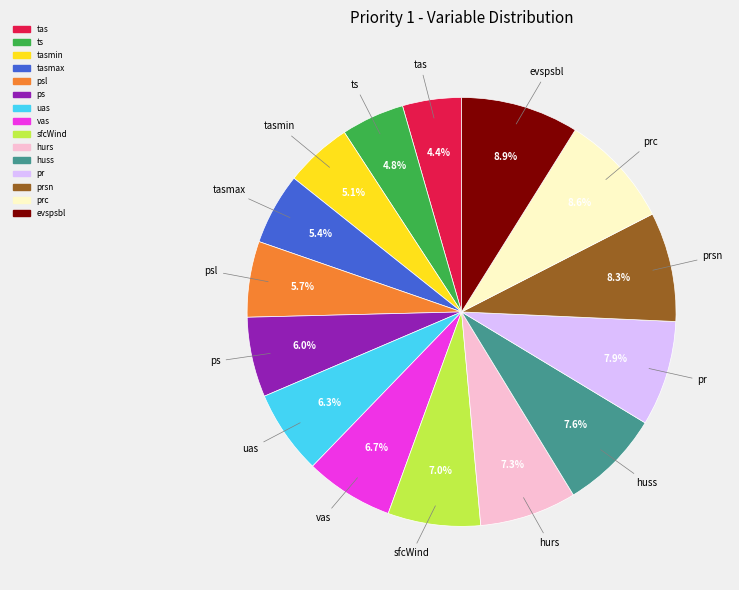

Is there a majority slice in this chart?

No